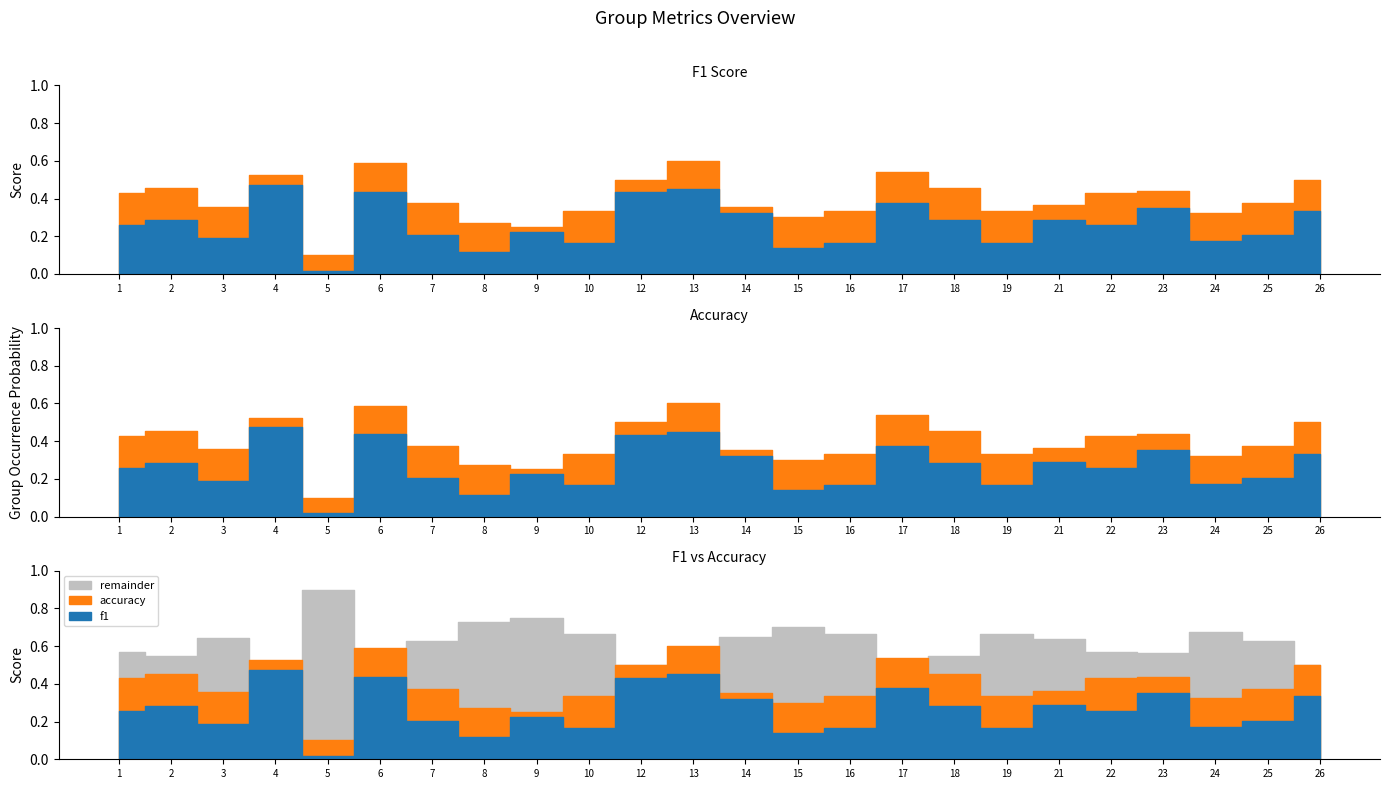

What is the value of the accuracy point at the 5th from the left?

0.1